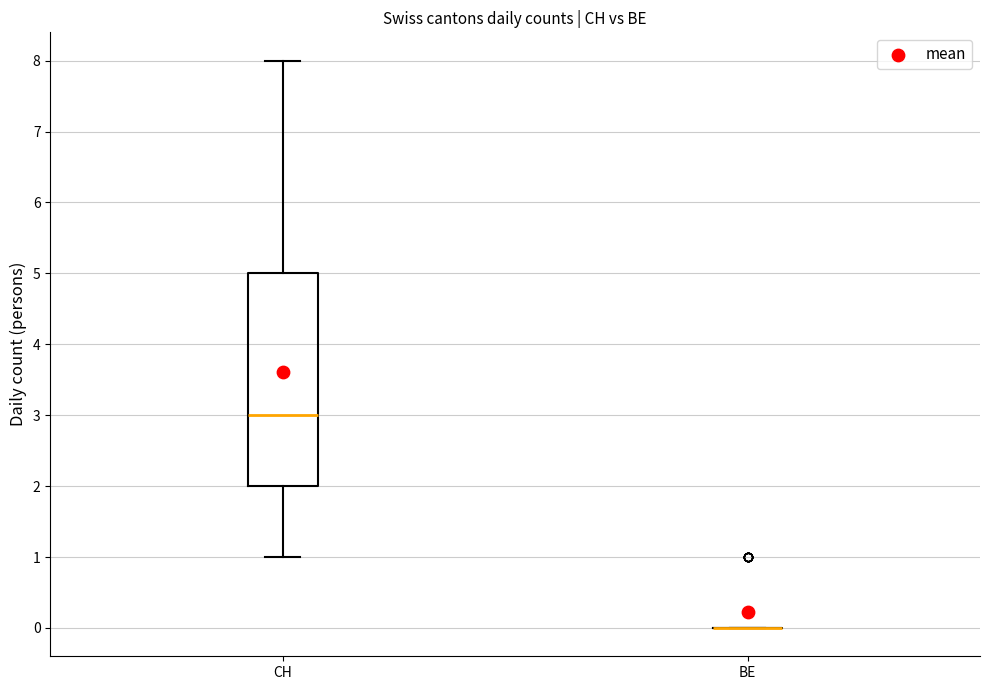

Comparing the boxes themselves (not the whiskers), which one is the tallest?

CH